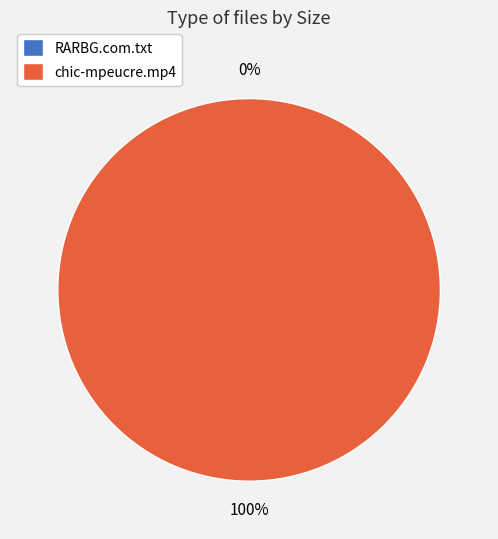

What percentage is the chic-mpeucre.mp4 slice, to the nearest percent?

100%